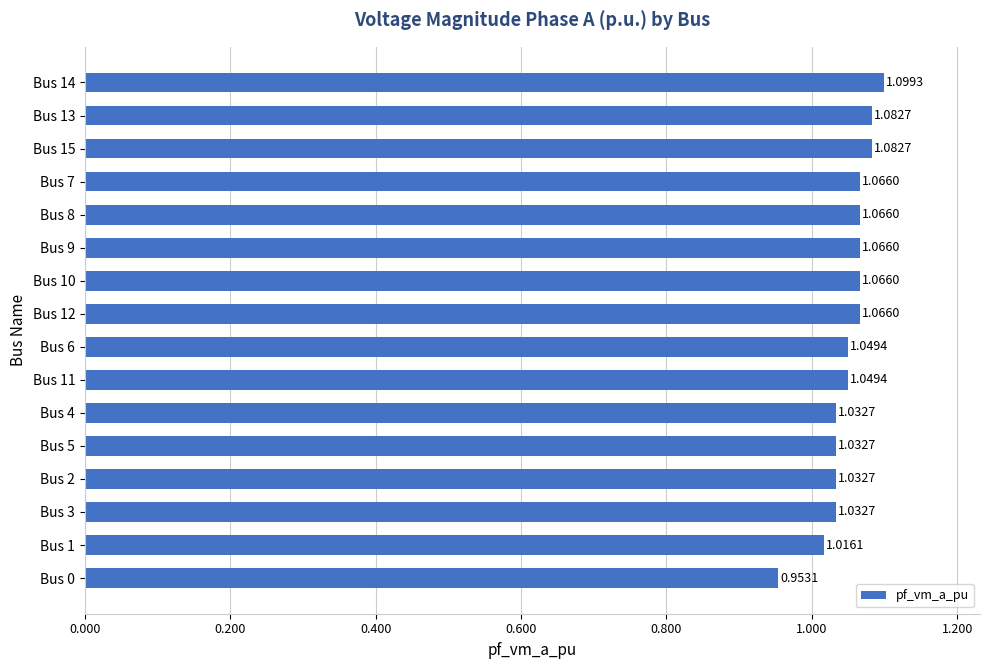

What is the sum of the values at Bus 3 and Bus 12?

2.1